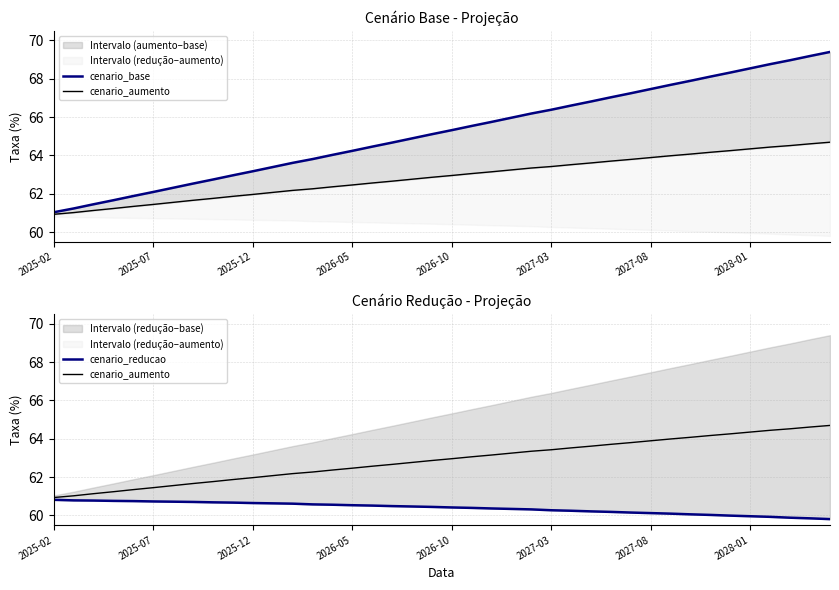

True or false: cenario_reducao and cenario_base intersect in this chart.

False